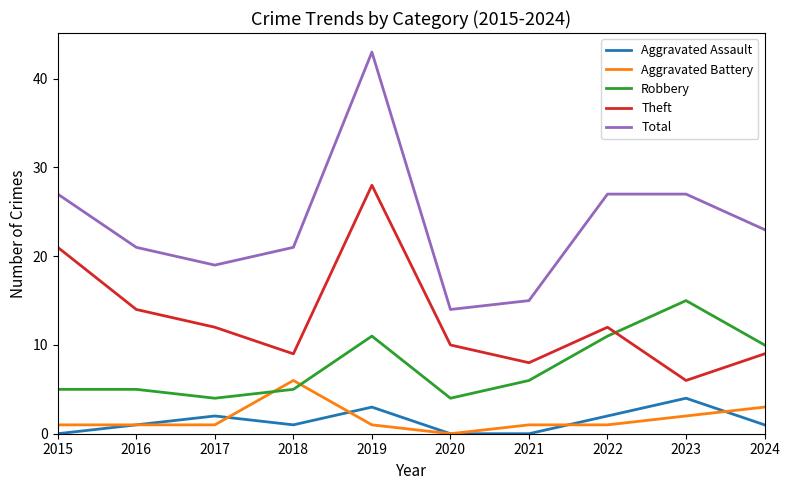

What is the approximate value of Aggravated Assault at 2023?

4